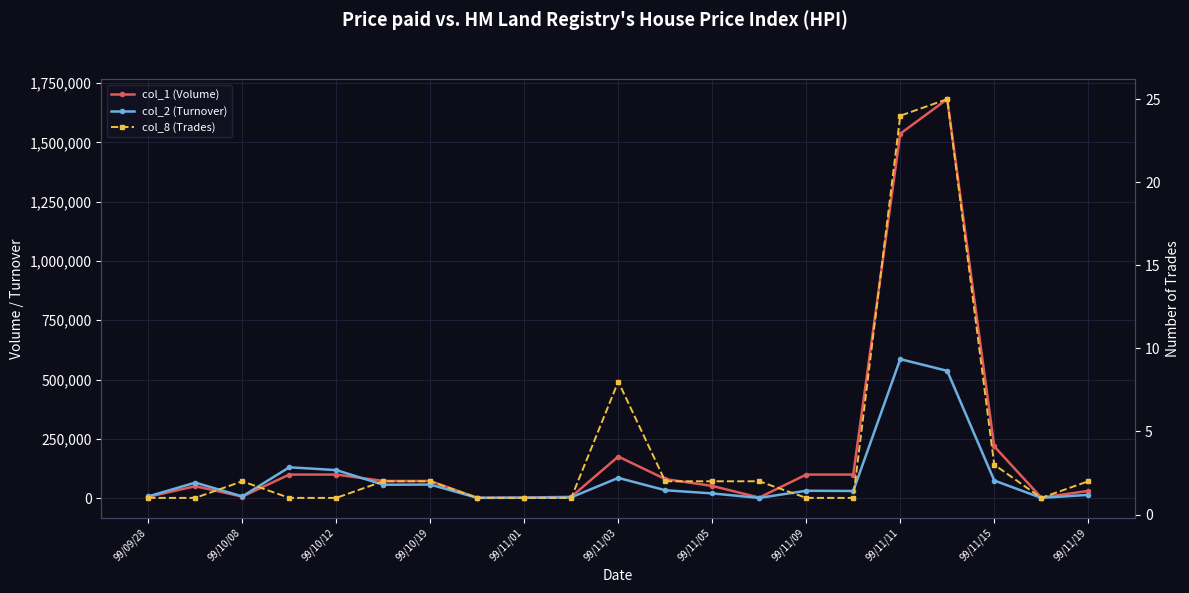

What is the sum of all col_1 (Volume) values?

4387000